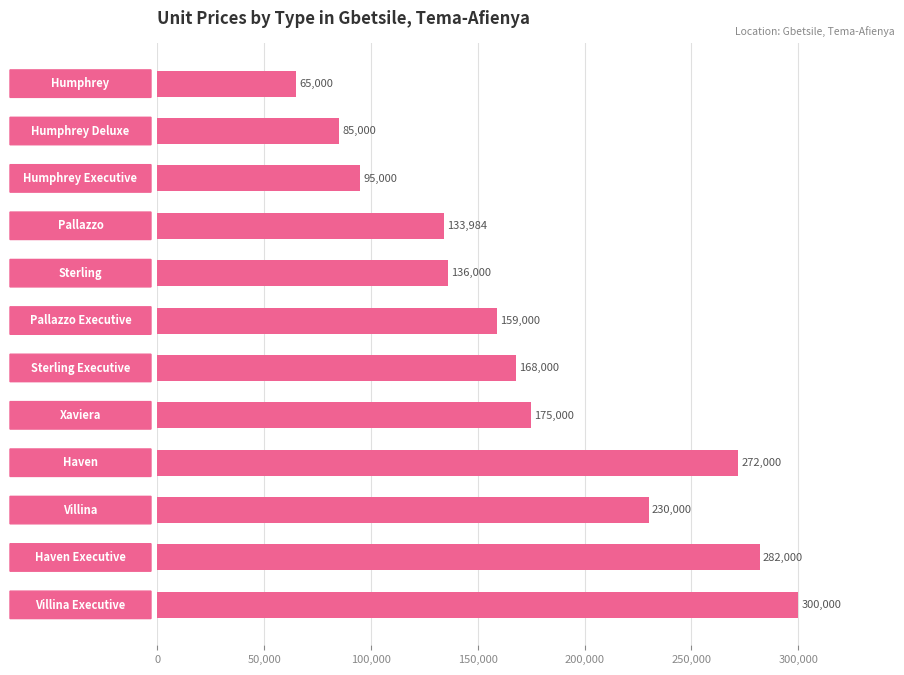

What is the minimum value shown in the chart?

65000